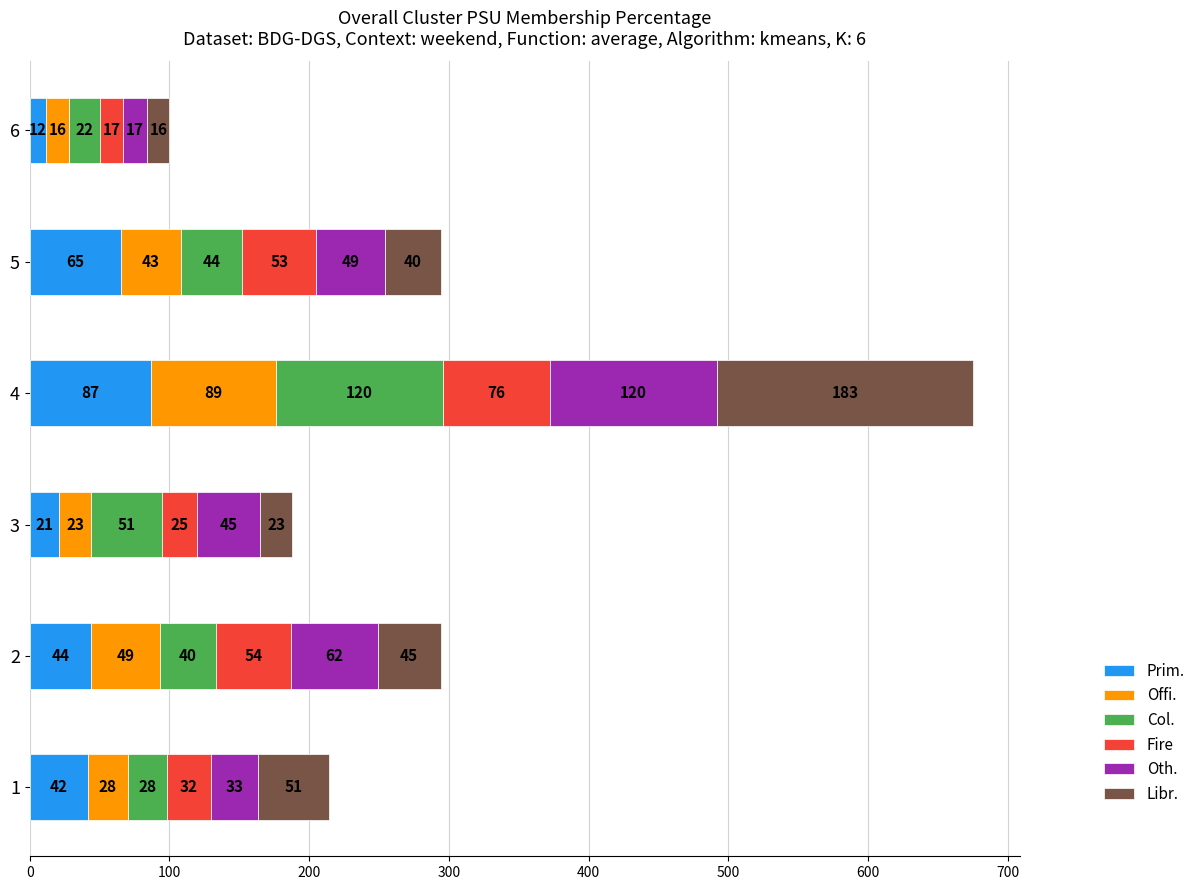

What is the total value across all series at 5?

294